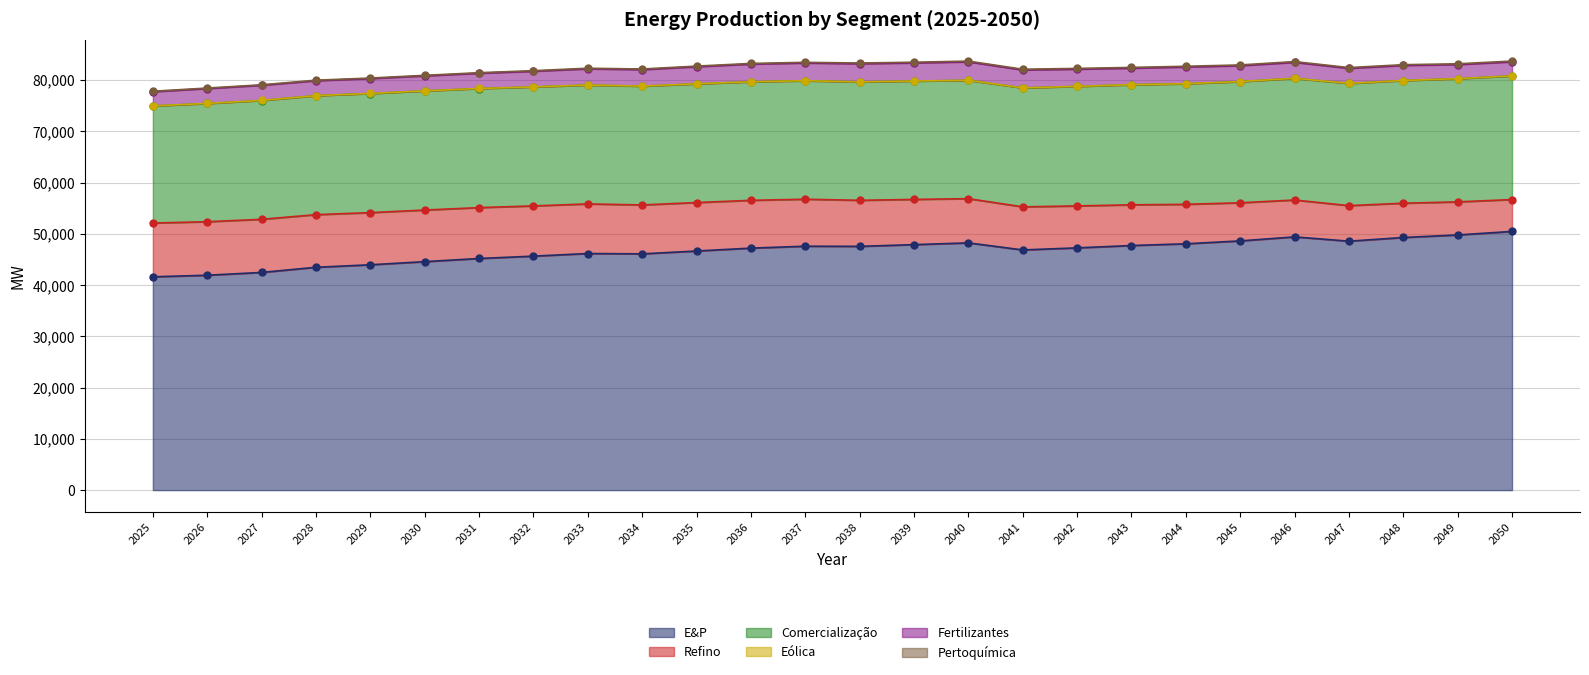

Which category has the highest value across all series?

2050